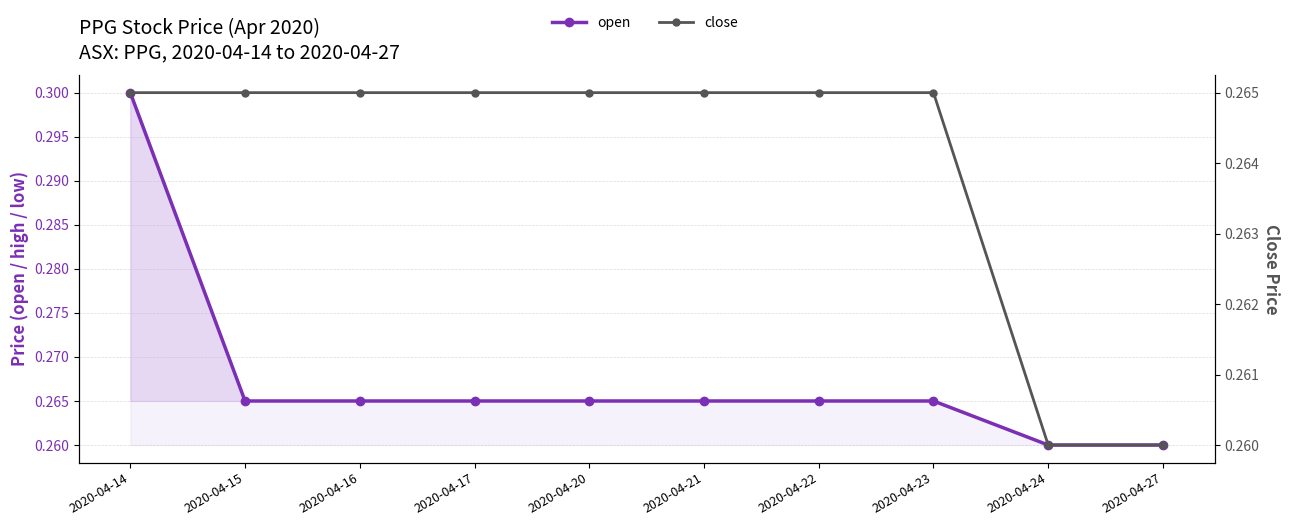

At which category is the sum across all series the highest?

2020-04-14